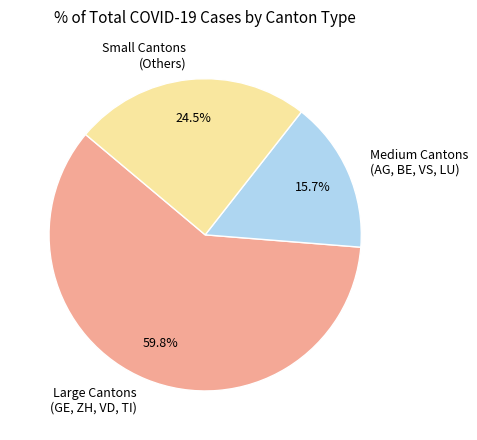

Do Small Cantons (Others) and Large Cantons (GE, ZH, VD, TI) together represent more than half of the pie?

Yes